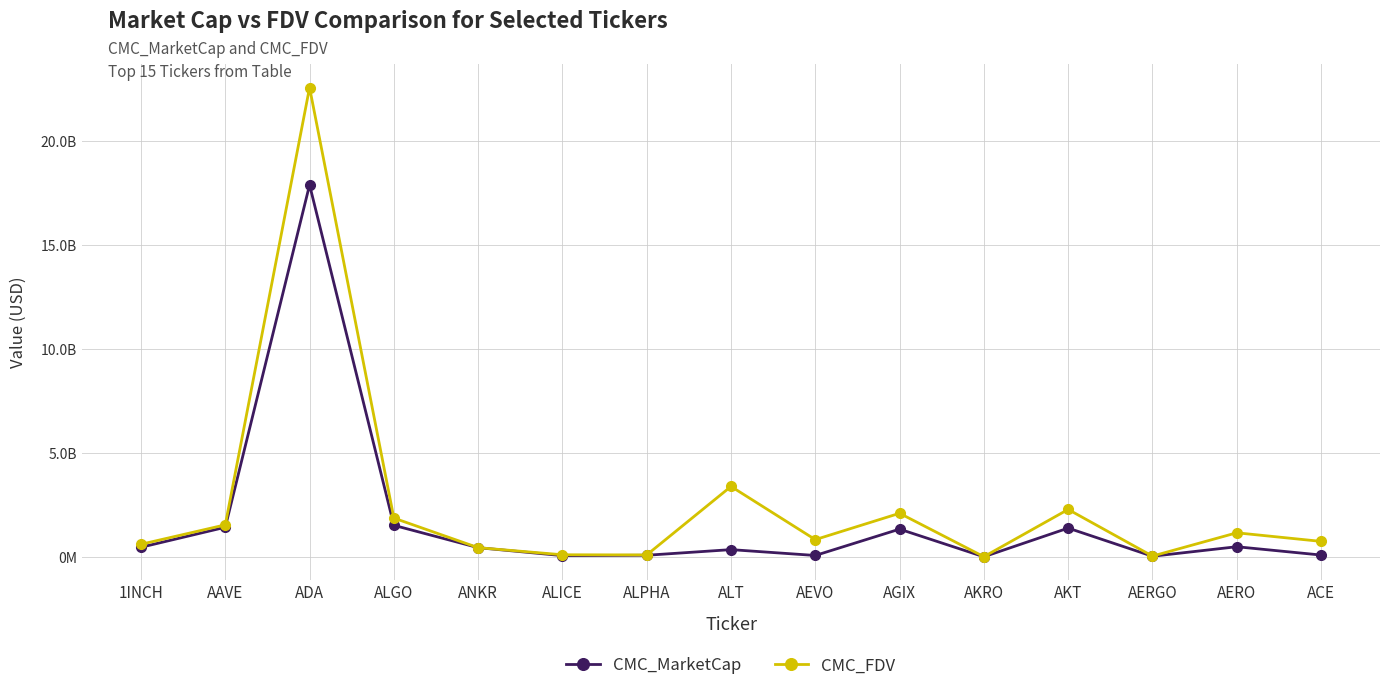

Between 1INCH and AEVO, which series saw the biggest shift?

CMC_MarketCap